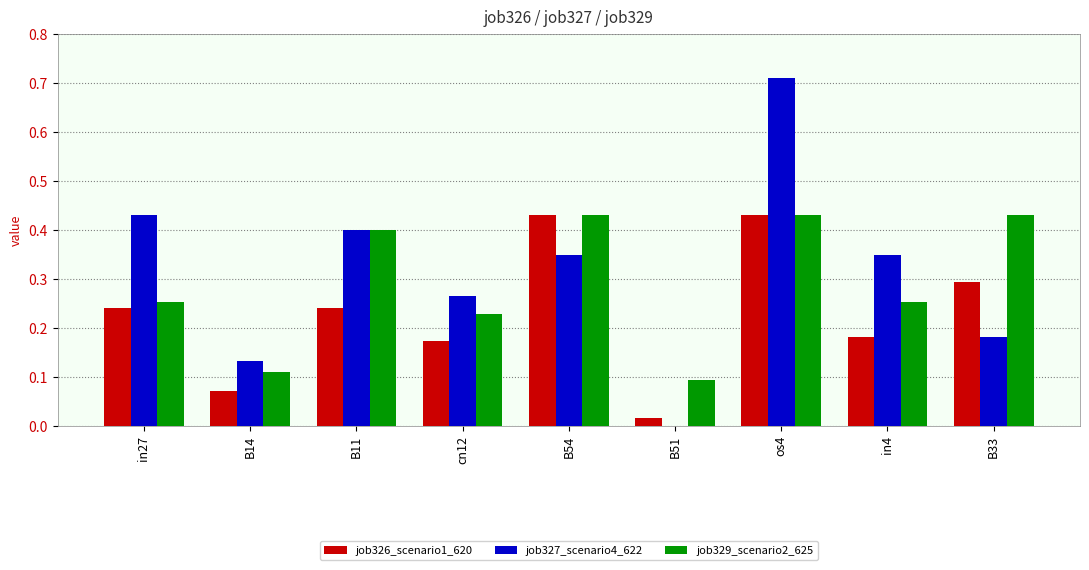

How many groups of bars are there?

9